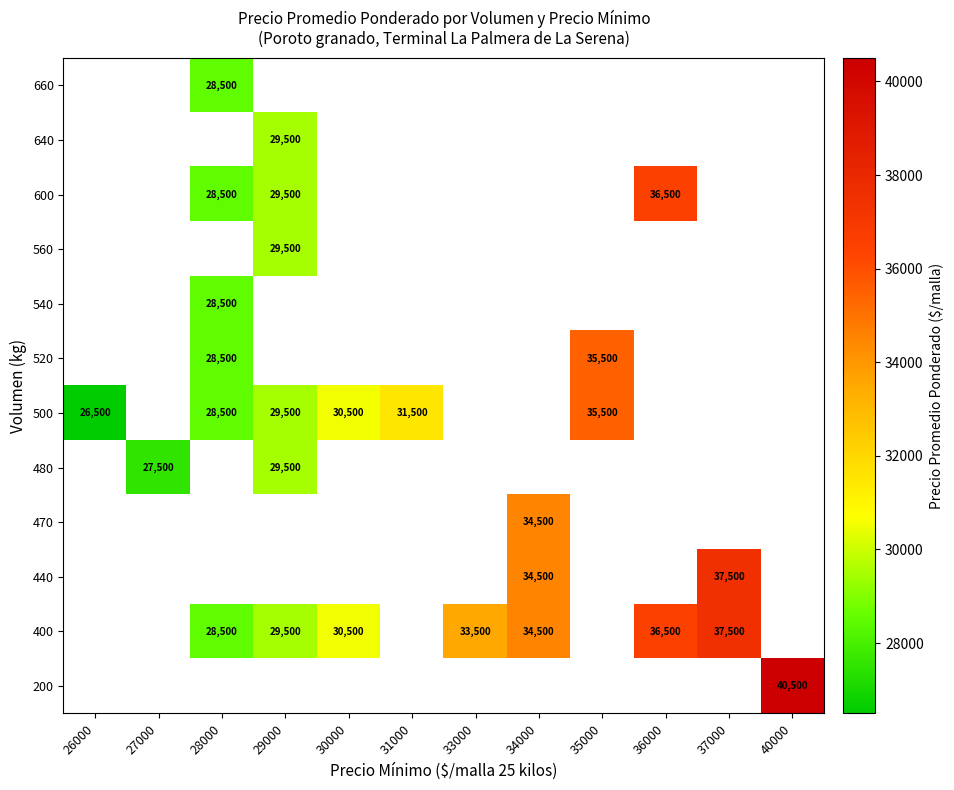

How many distinct data groups are displayed?

12